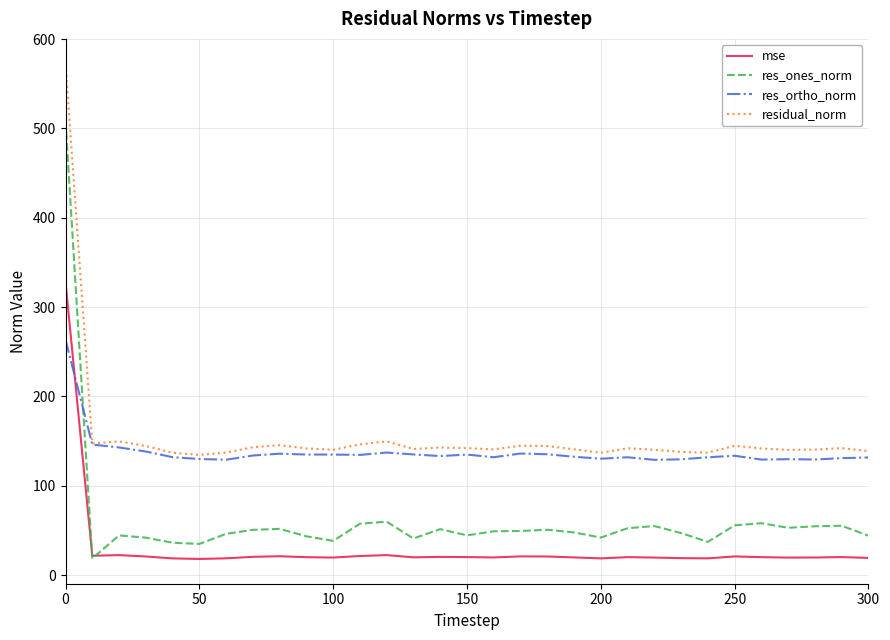

What is the lowest value of the mse series?

18.1